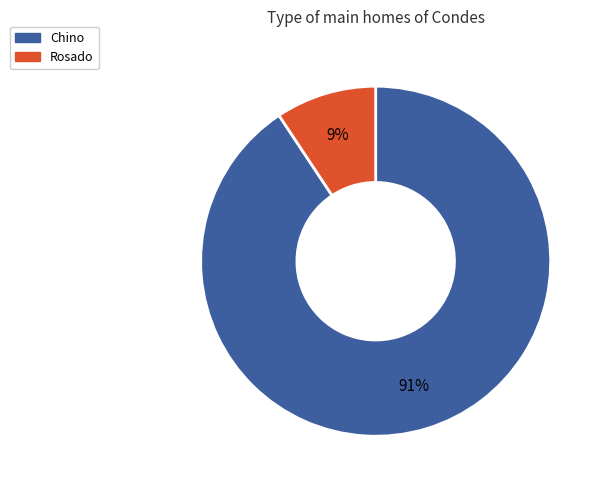

To the nearest percent, what is the average slice percentage?

50%